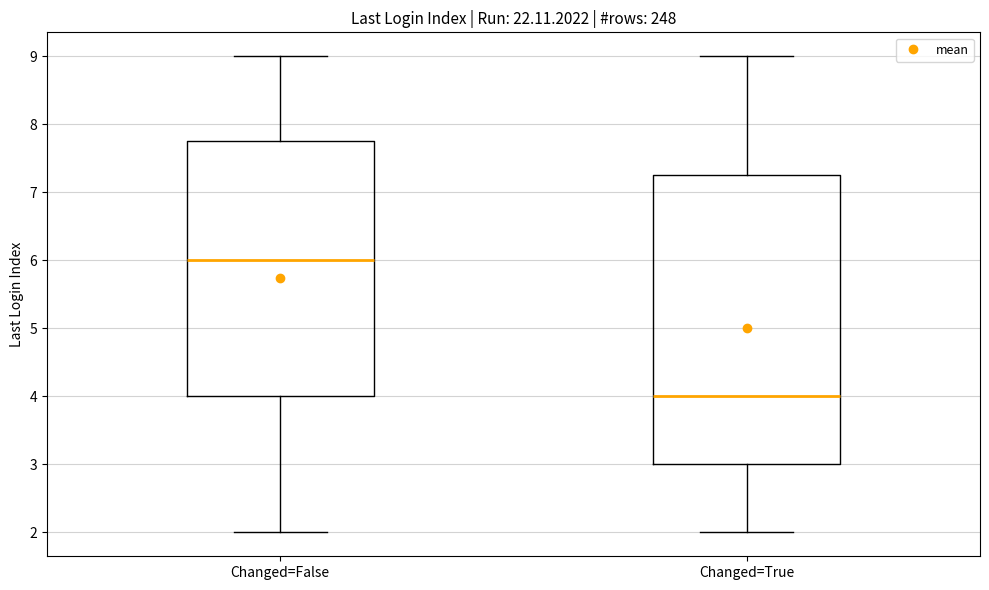

Where does the lower whisker of the box for Changed=False end on the y-axis? The values are not printed on the chart, so give them approximately, as read against the axis.

2.0